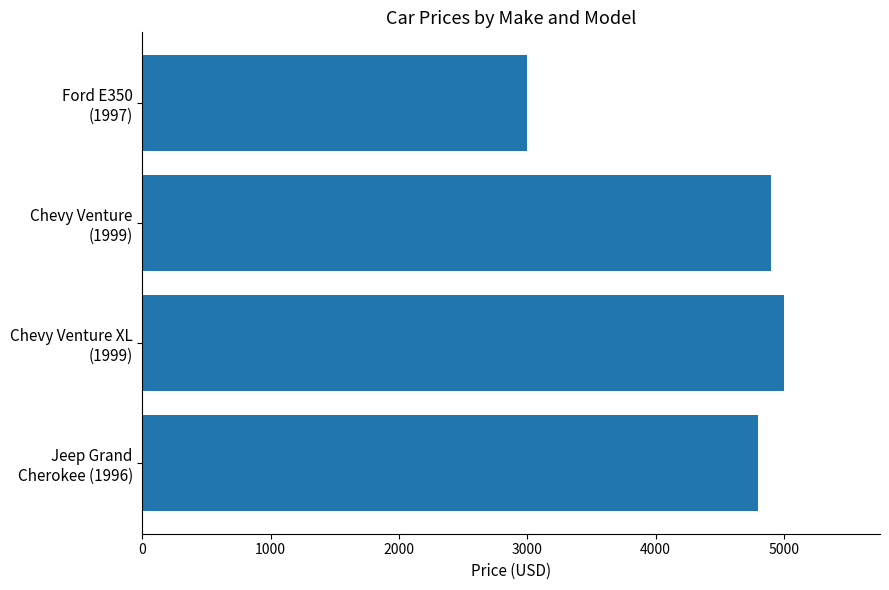

How many data points does each series have?

4